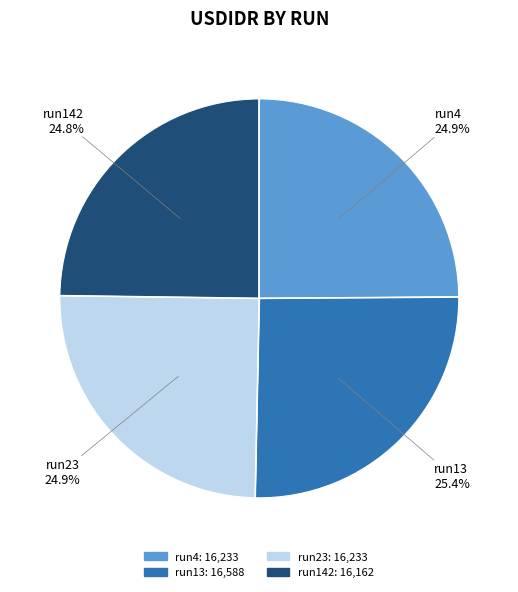

Approximately how many times larger is the value at run23 compared to run4?

1.0